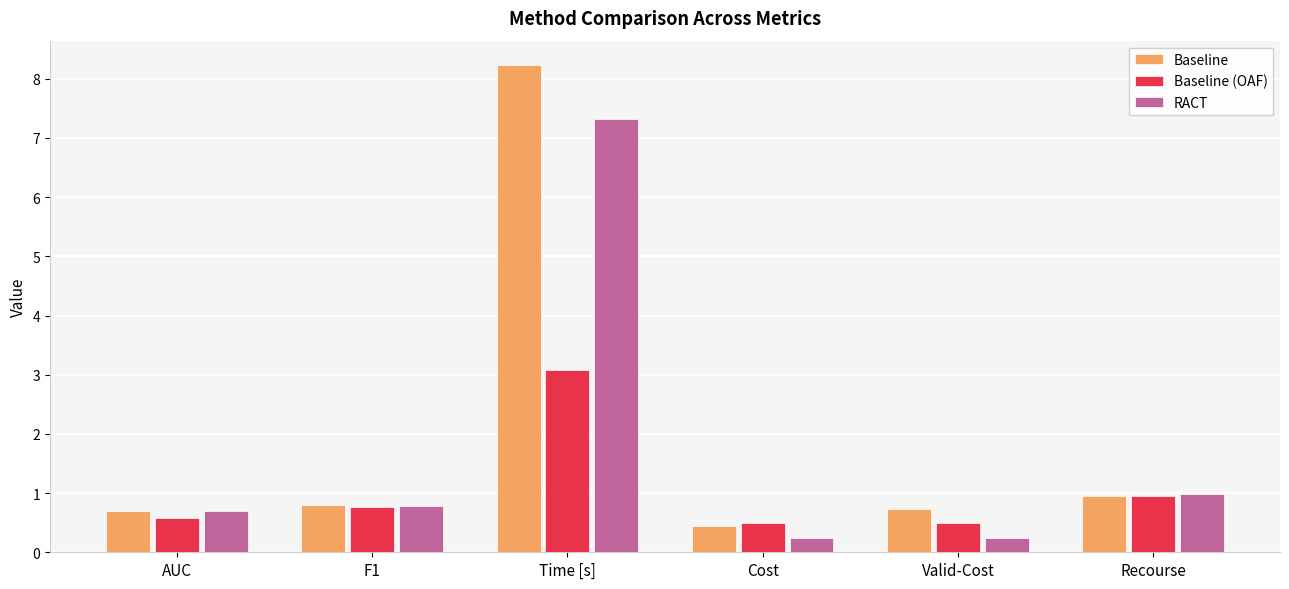

List the series in order of their overall mean, highest first.

Baseline, RACT, Baseline (OAF)